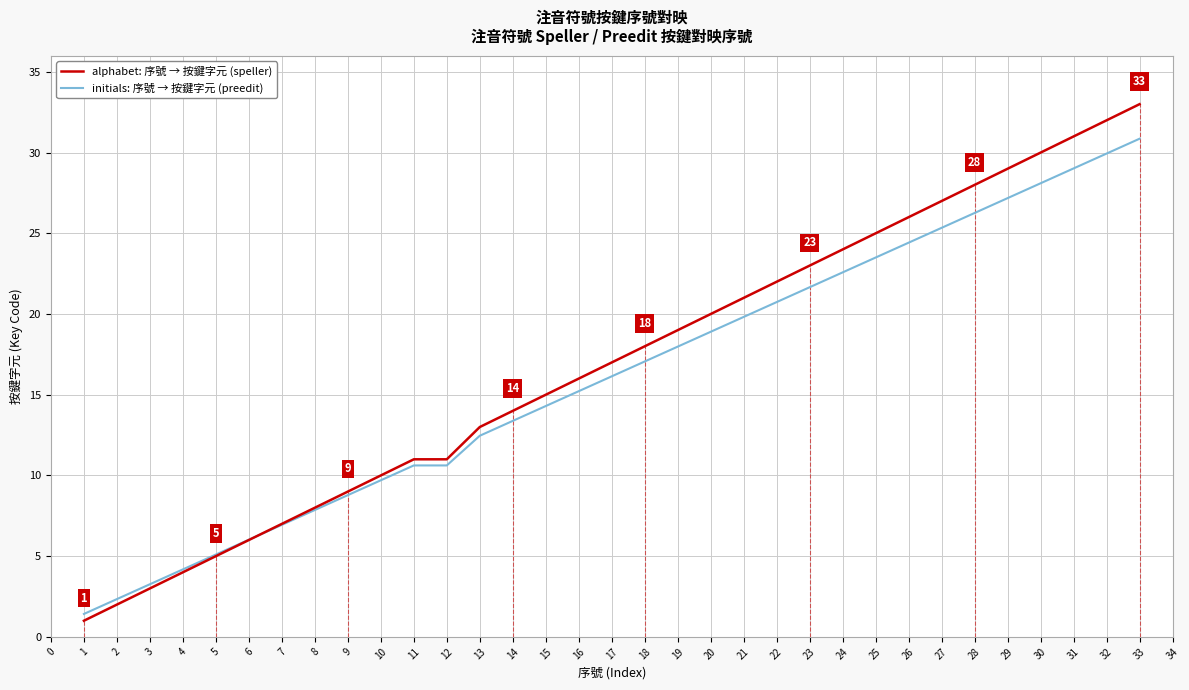

What is the total value across all series at 28?

54.3